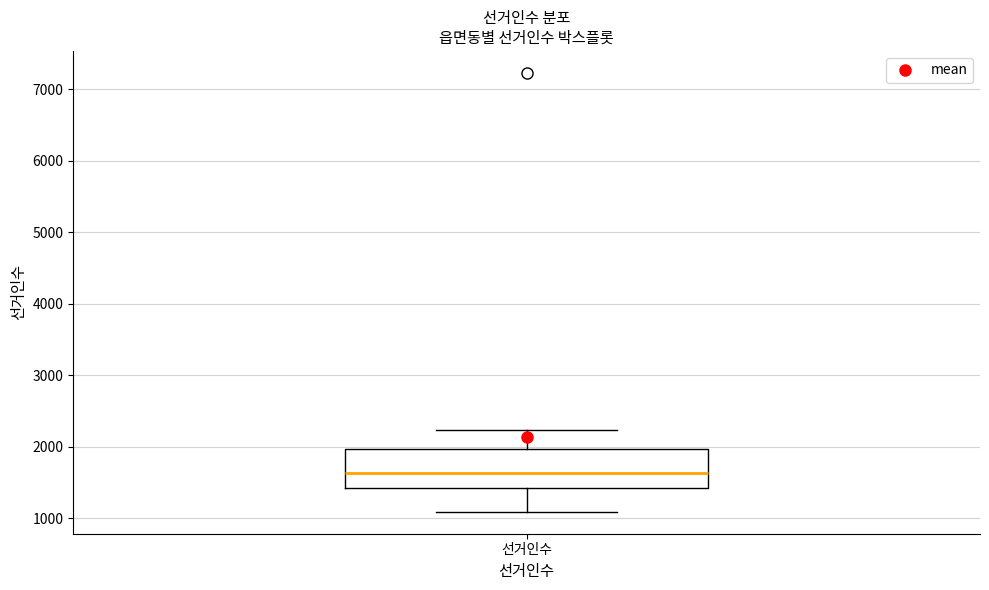

Read this box plot against the y-axis: the position of the median line, the range covered by the box, and the ends of both whiskers. The values are not printed on the chart, so give them approximately, as read against the axis.

median 1600, box 1400 to 2000, whiskers 1100 to 2200